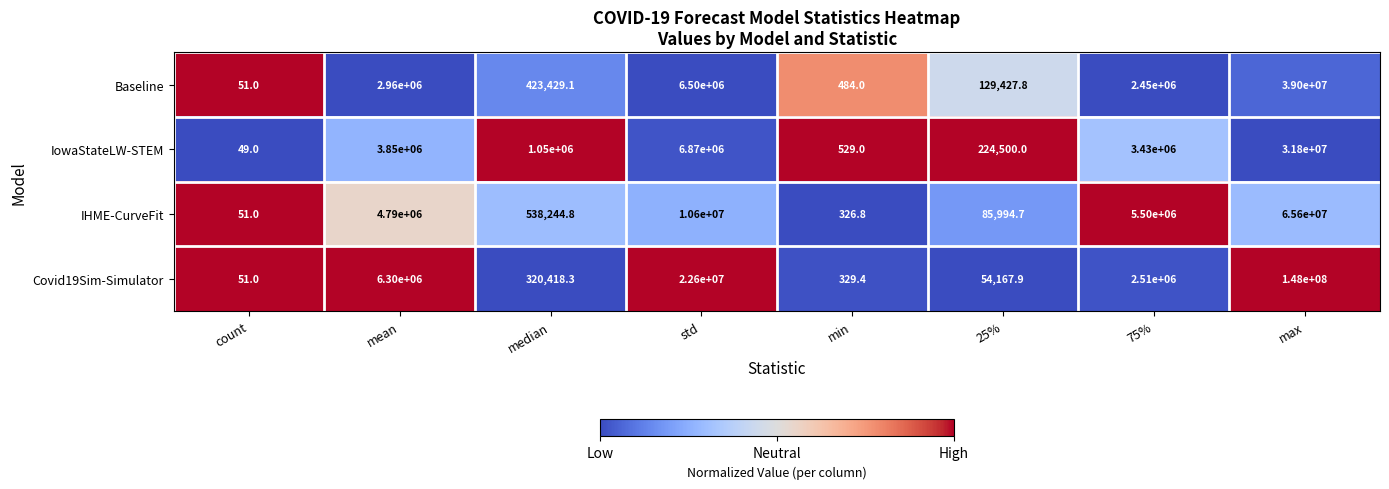

Count the number of data series in this chart.

4